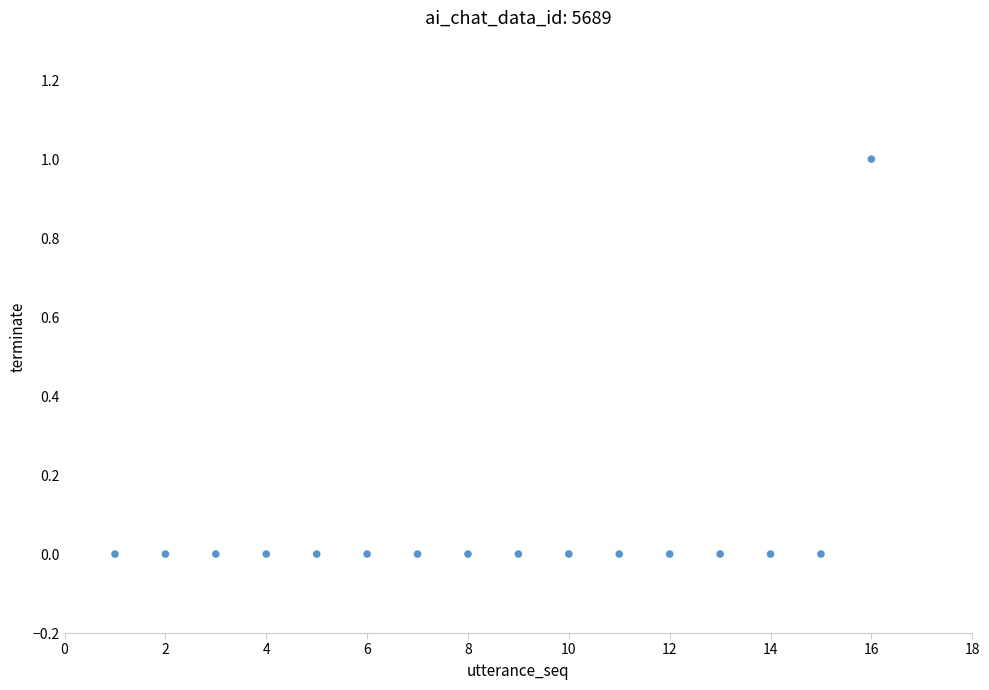

What is the range of X values (max minus min)?

15